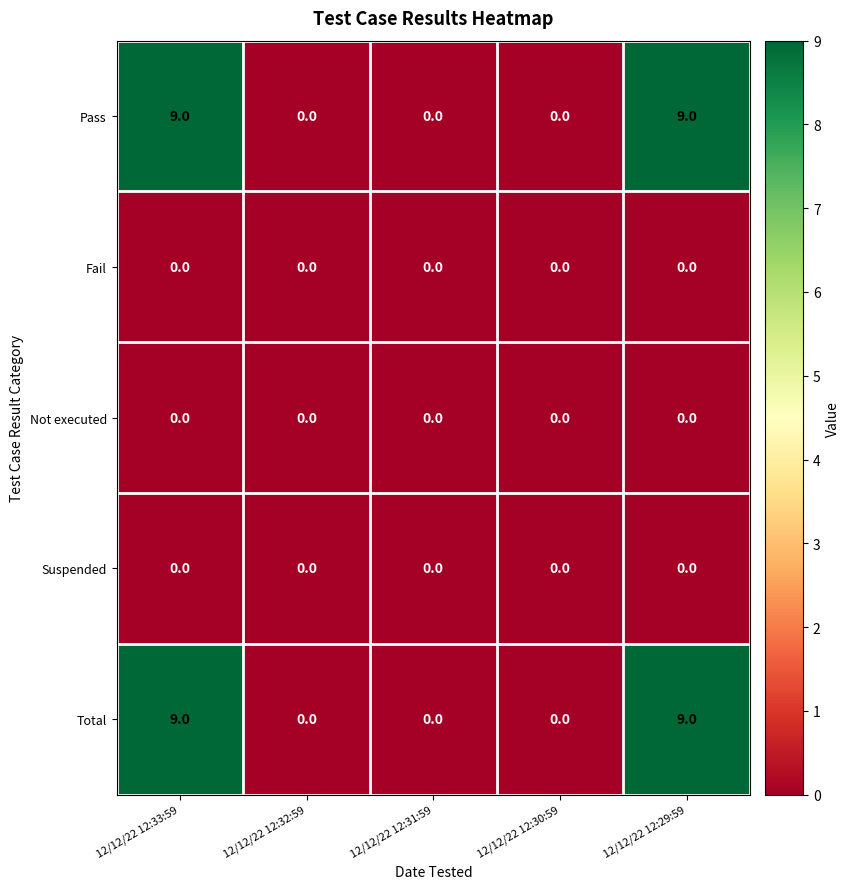

True or false: Total has a value of 5 at 12/12/22 12:30:59.

False